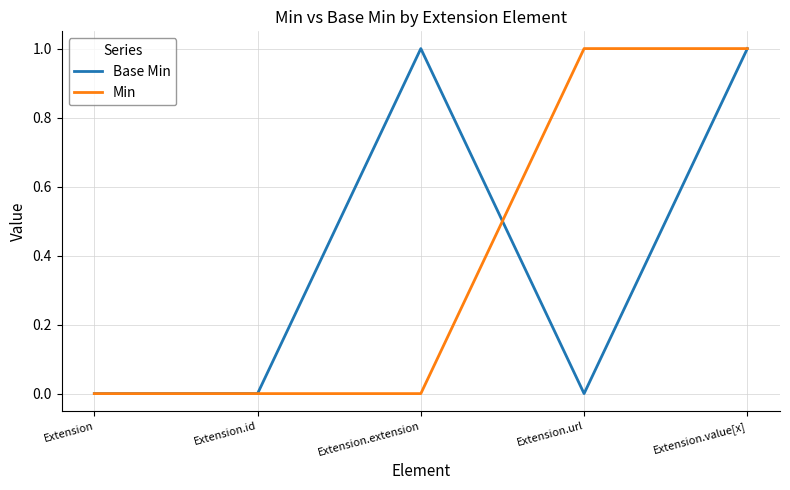

What position from the right is Extension?

5